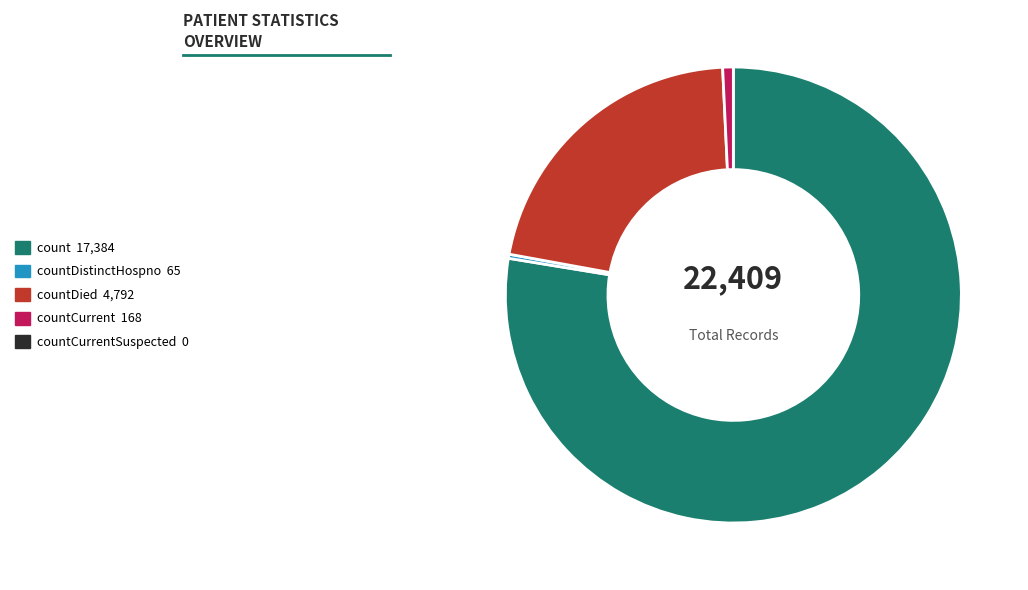

Does any single category account for the majority?

Yes